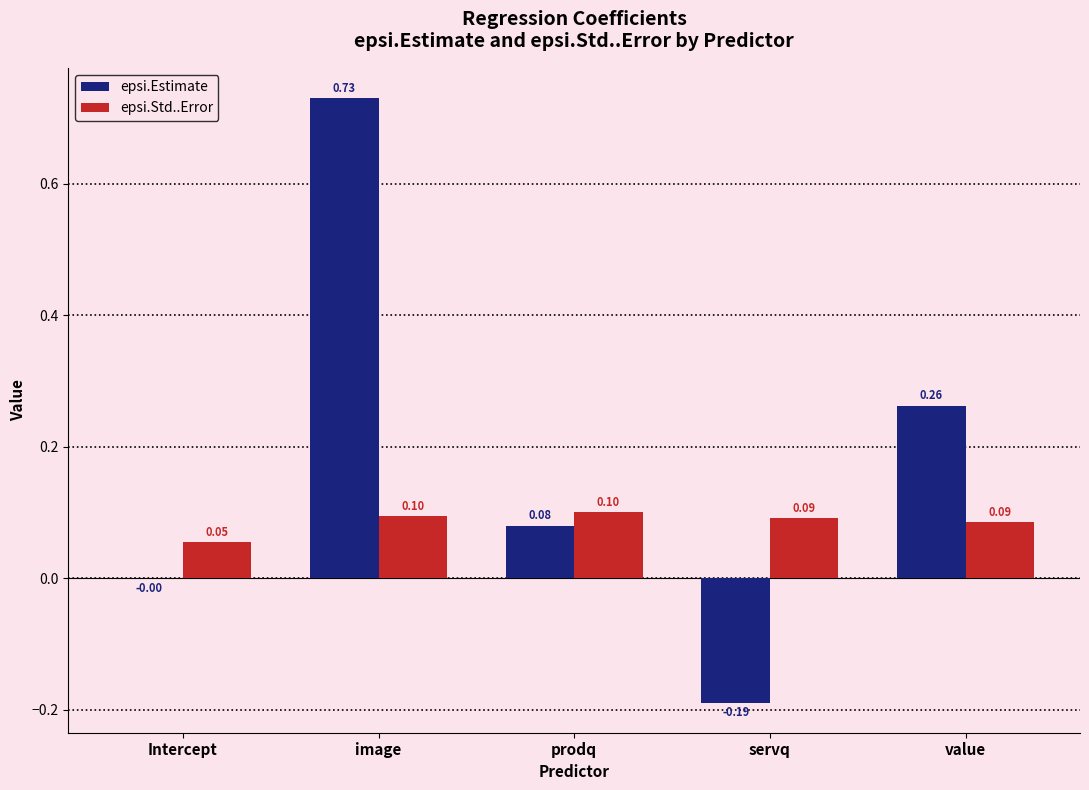

What is the sum of all epsi.Estimate values?

0.9